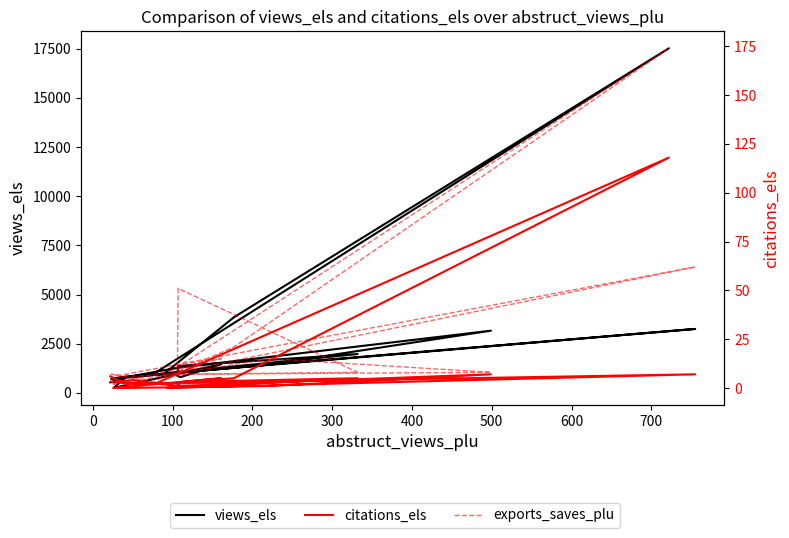

Which series has the largest range (max minus min)?

views_els